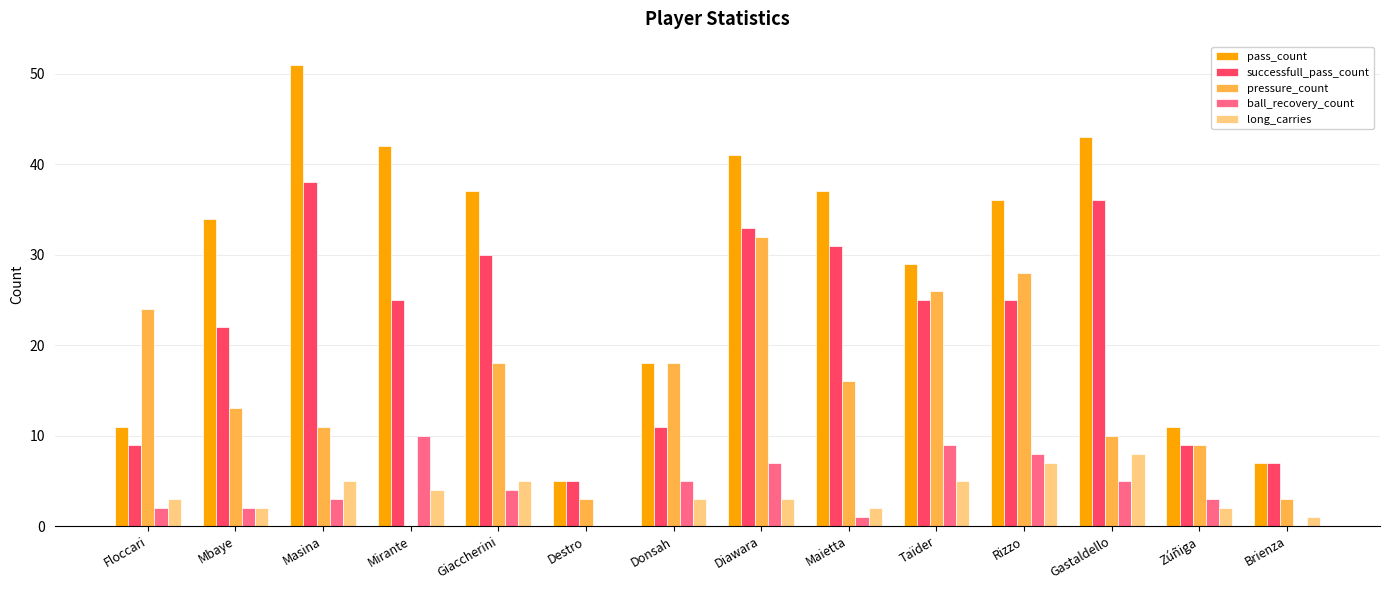

How many categories are shown in the chart?

14